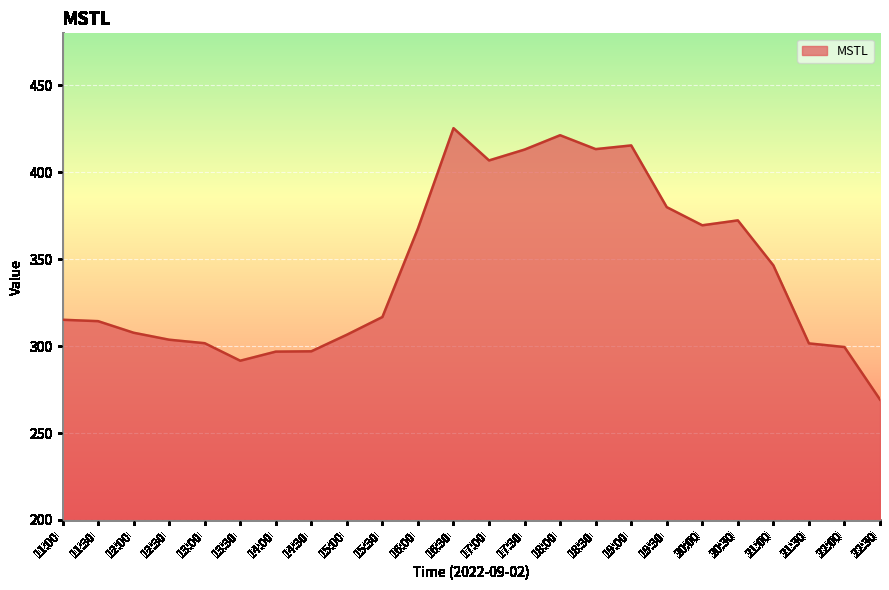

True or false: there are more than 2 points higher than both neighbors.

True